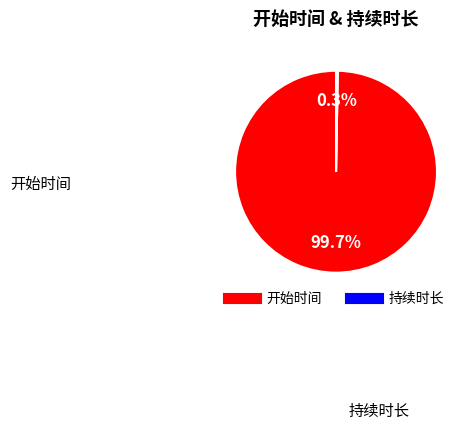

How many segments does this pie chart have?

2